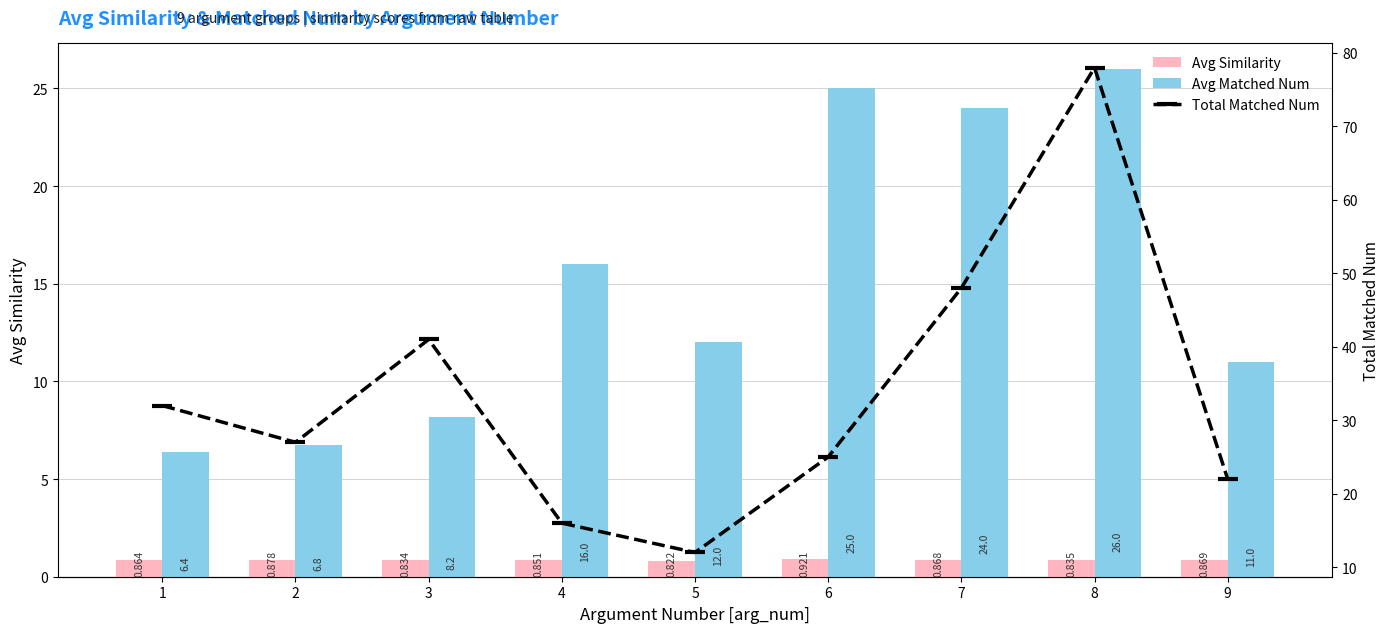

What is the difference between the maximum and second lowest values in the Avg Similarity series?

0.1